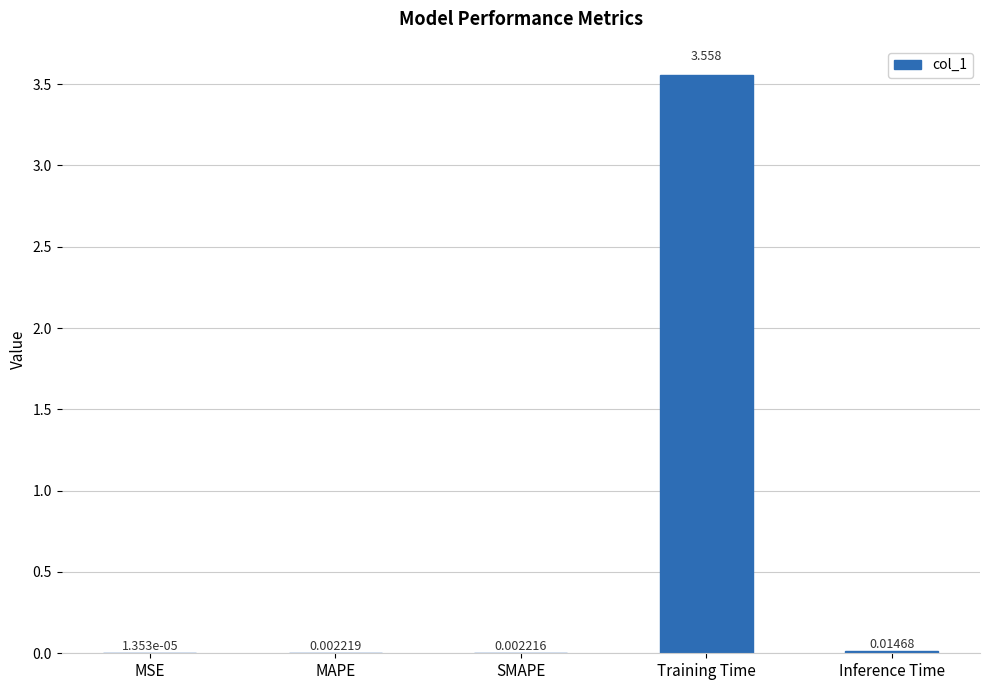

At which label is the value closest to 1?

Inference Time